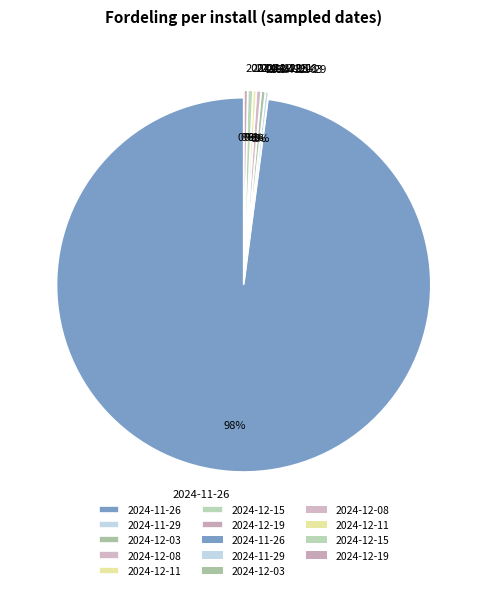

Between 2024-11-26 and 2024-12-19, which is larger?

2024-11-26